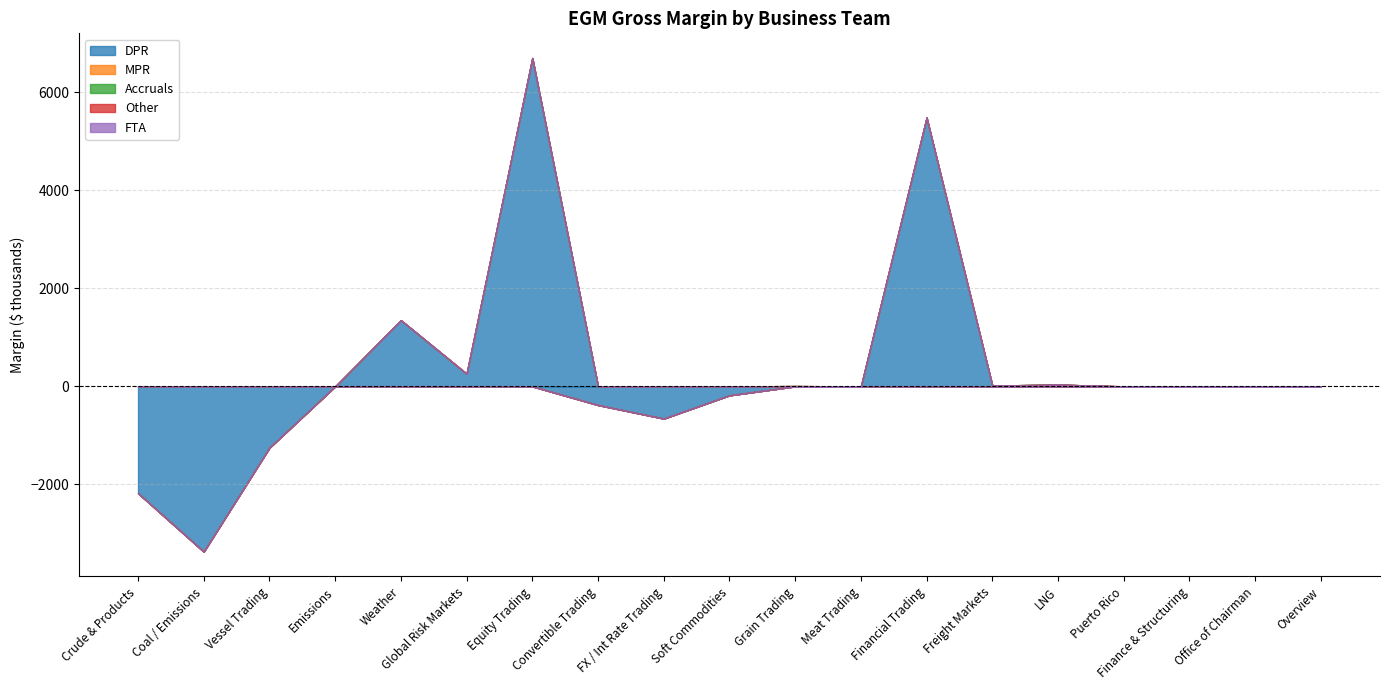

What is the label of the 5th point from the right?

LNG